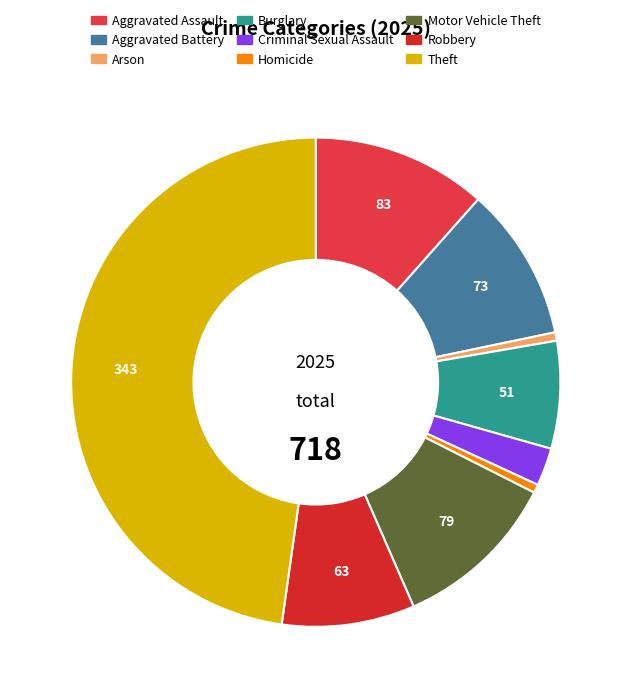

Approximately how many times larger is the value at Aggravated Assault compared to Arson?

20.8